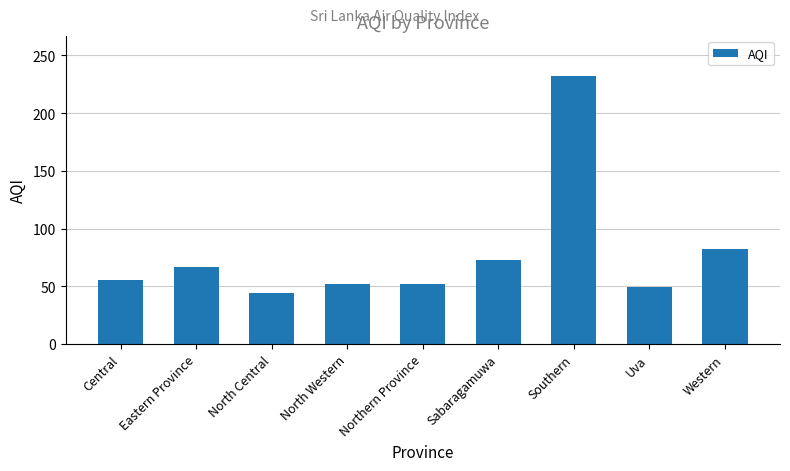

What is the change in value from Eastern Province to Northern Province?

-15